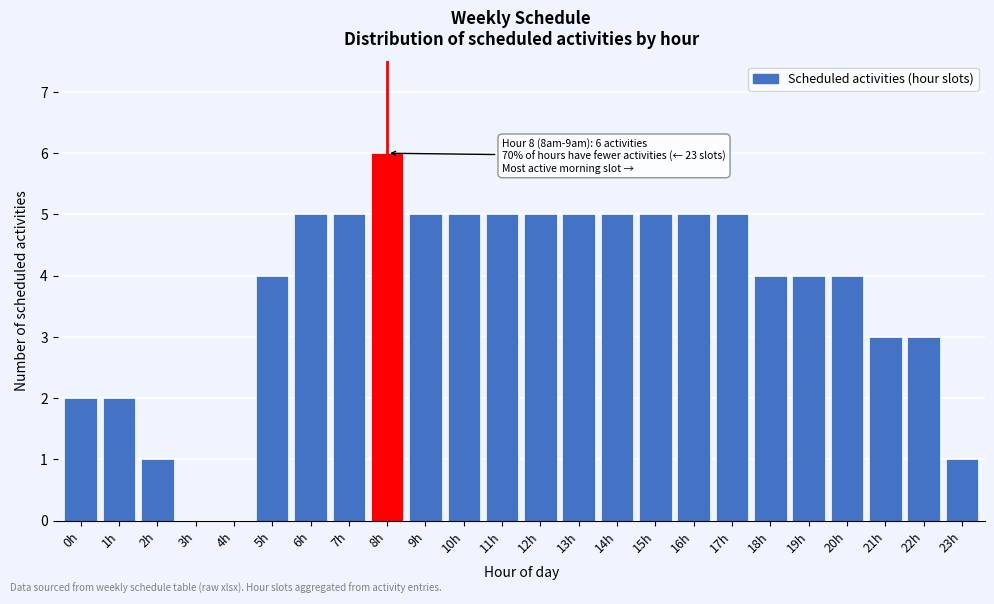

Reading left to right, transcribe all the data shown in this chart.

0h=2	1h=2	2h=1	3h=0	4h=0	5h=4	6h=5	7h=5	8h=6	9h=5	10h=5	11h=5	12h=5	13h=5	14h=5	15h=5	16h=5	17h=5	18h=4	19h=4	20h=4	21h=3	22h=3	23h=1